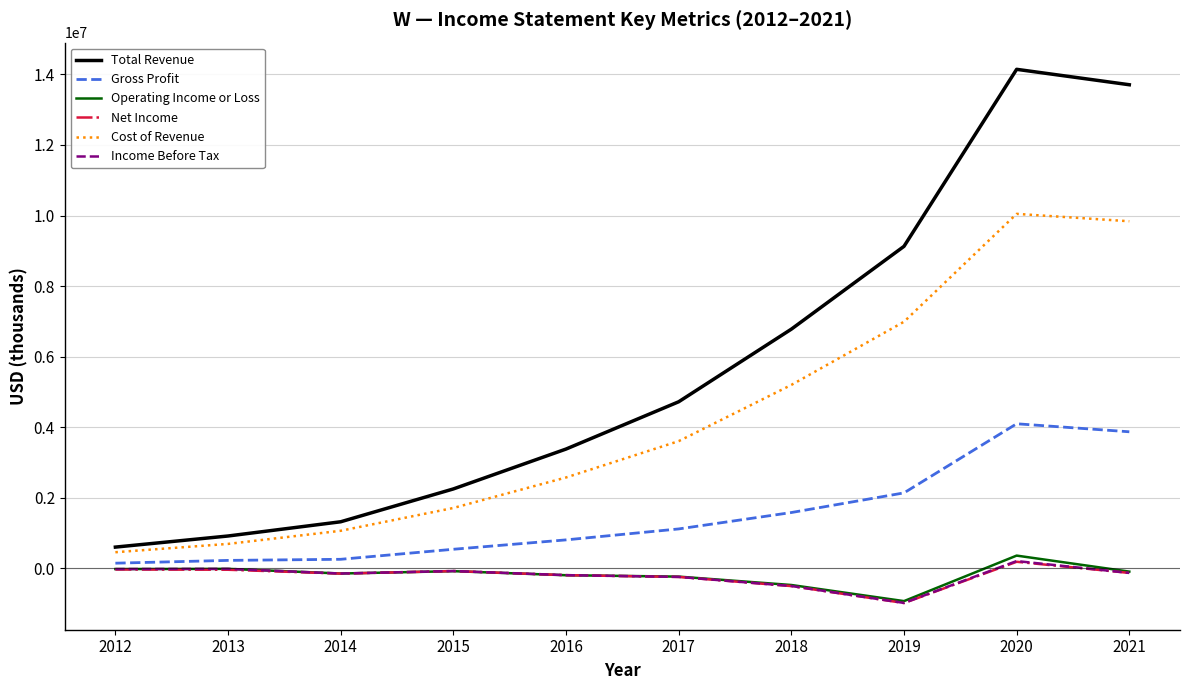

True or false: Cost of Revenue and Income Before Tax intersect in this chart.

False